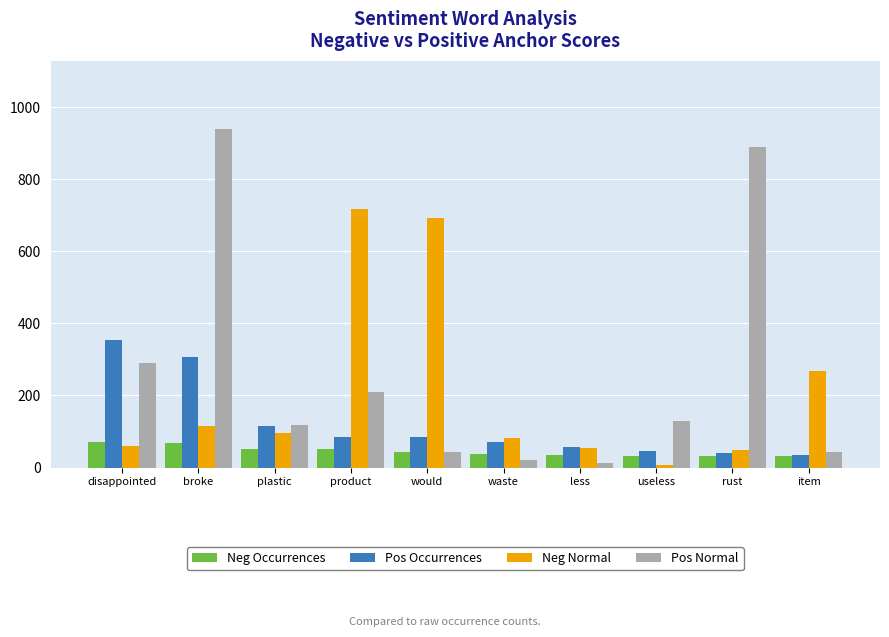

True or false: Pos Normal has a value of 200 at rust.

False